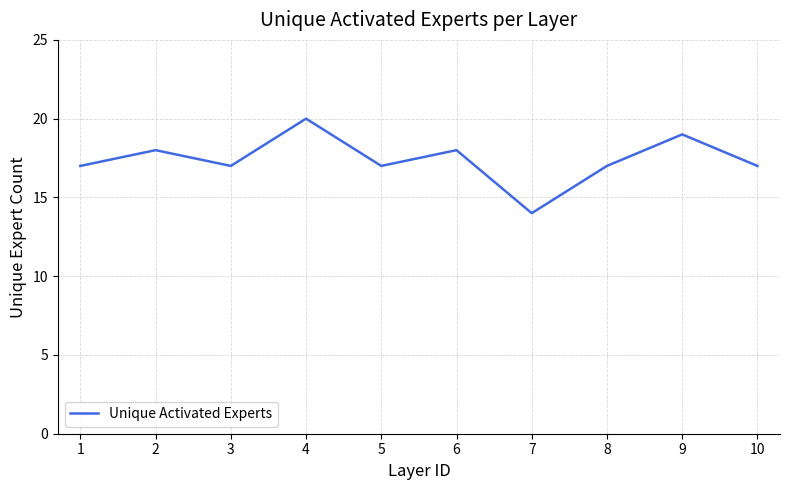

Reading left to right, list all the values displayed in this chart.

17	18	17	20	17	18	14	17	19	17